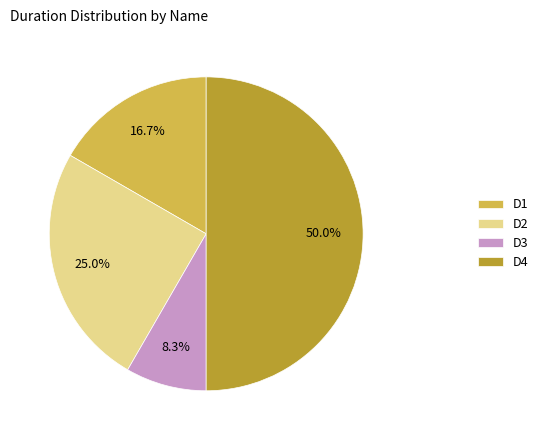

What percentage do D3 and D4 together represent?

58.3%